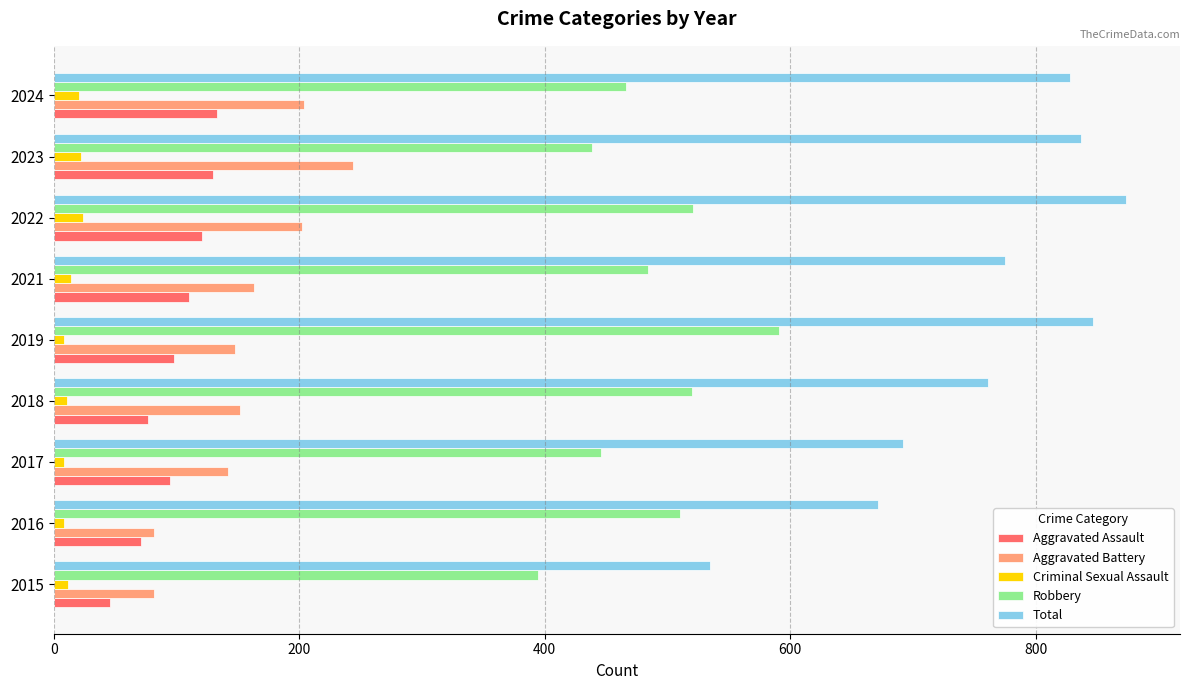

At how many categories does at least one series exceed 859?

1